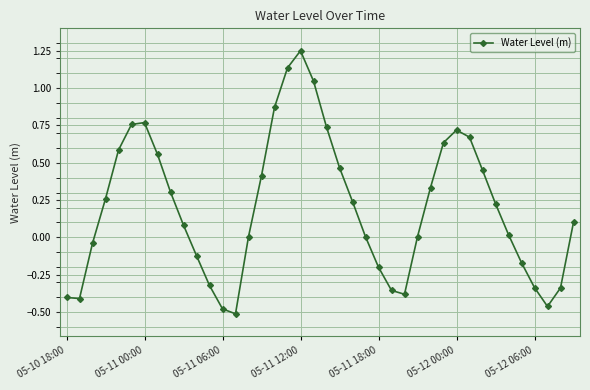

Count the number of data series in this chart.

1